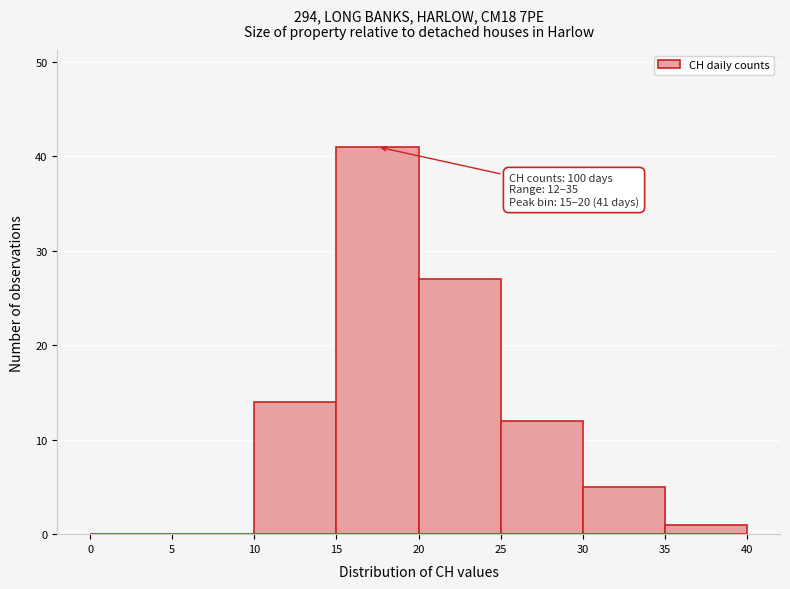

Over which range of the x-axis is the bar tallest?

15 to 20